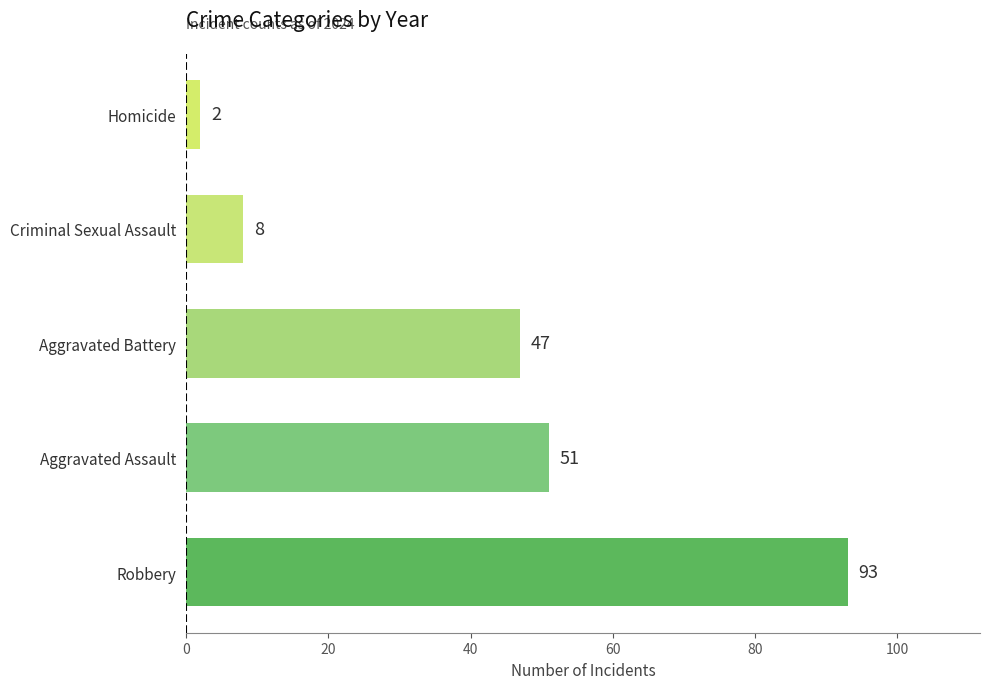

Rank the categories by value from lowest to highest.

Homicide, Criminal Sexual Assault, Aggravated Battery, Aggravated Assault, Robbery